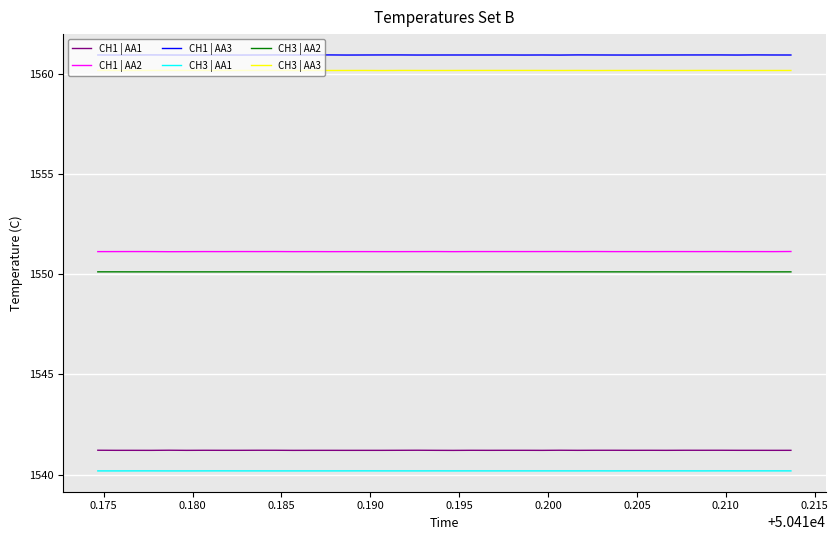

What are all the series names shown in the legend?

CH1 | AA1, CH1 | AA2, CH1 | AA3, CH3 | AA1, CH3 | AA2, CH3 | AA3